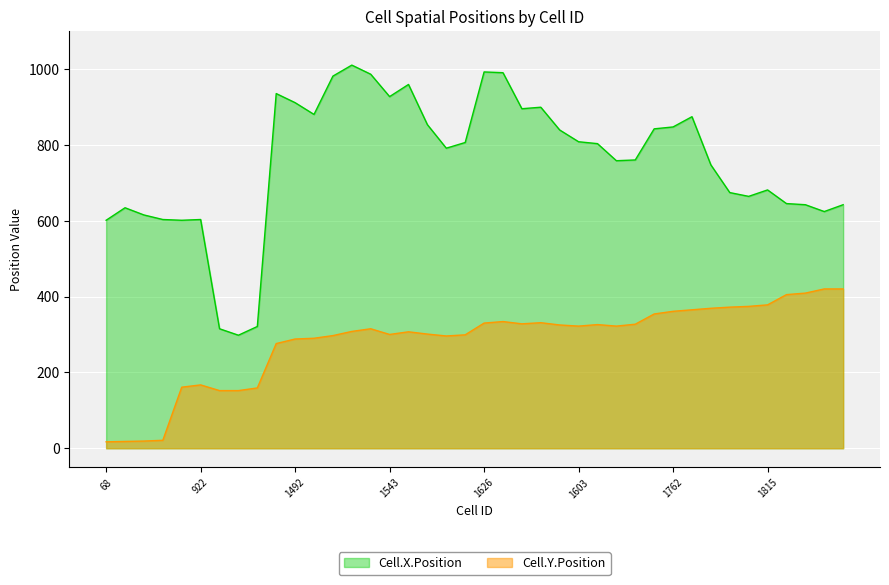

At which category does the chart reach its minimum across all series?

68